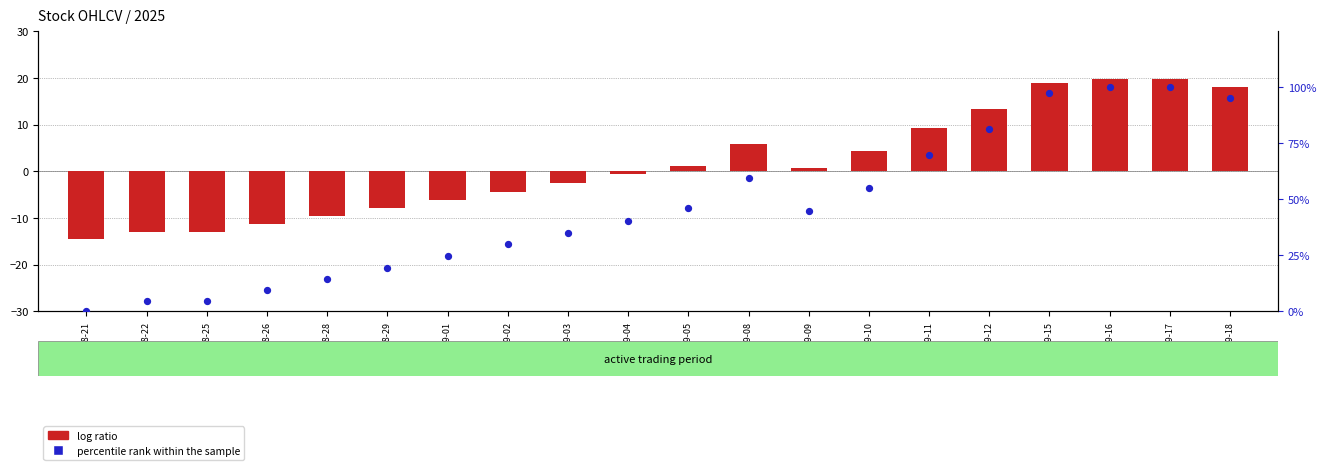

Which series has the largest total across all categories?

percentile rank within the sample